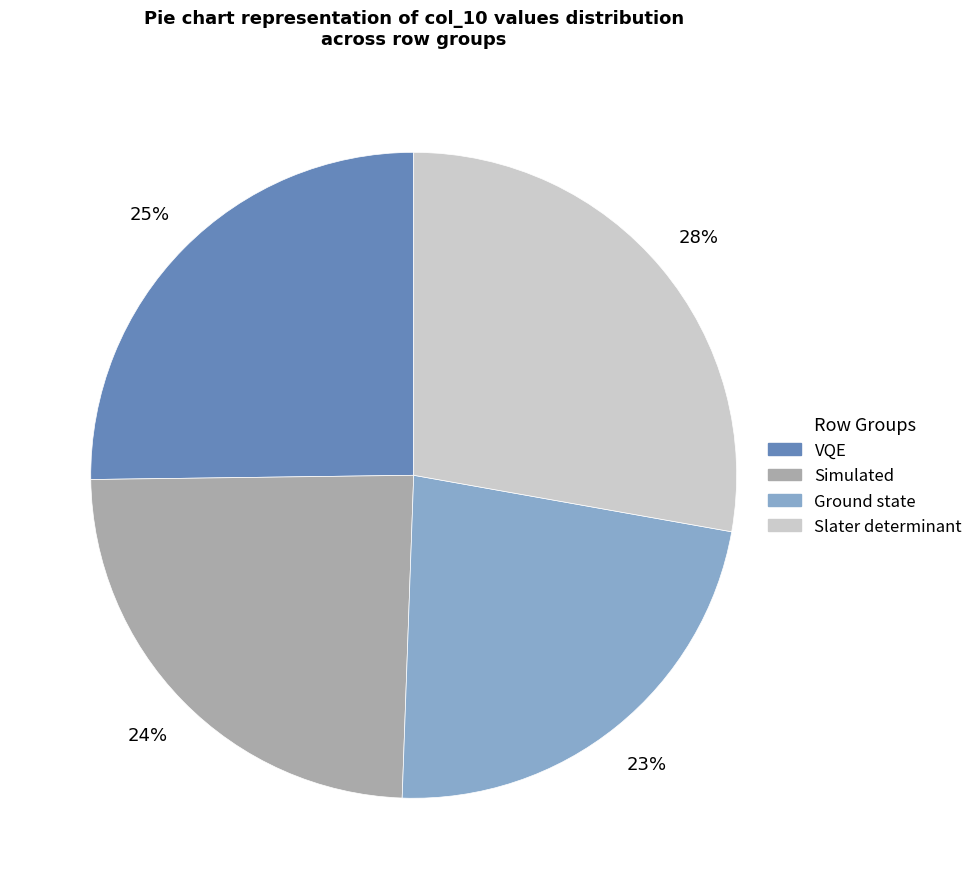

To the nearest percent, what is the difference between the Simulated and Slater determinant slice percentages?

4%